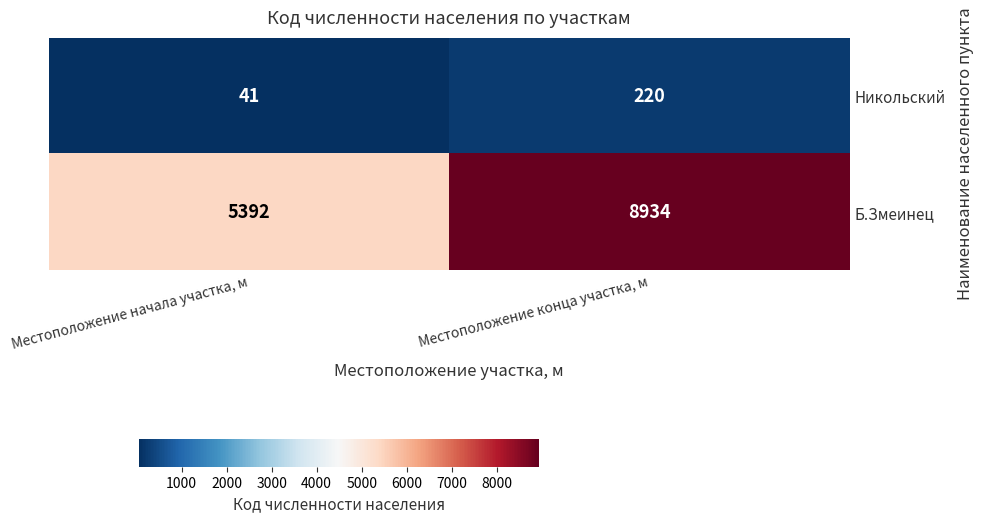

At which category is the sum across all series the highest?

Местоположение конца участка, м